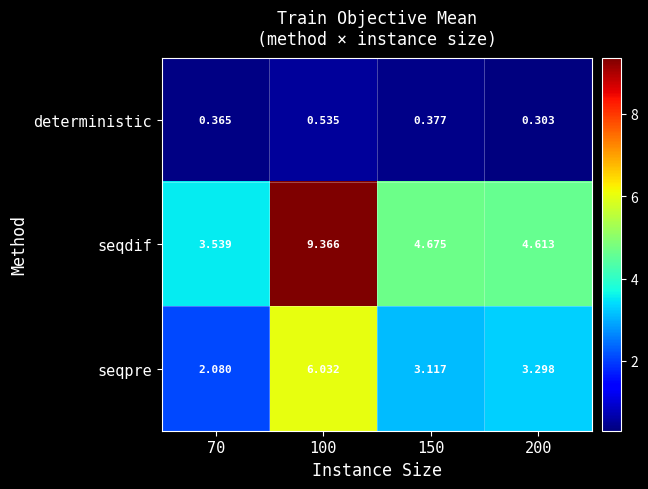

What is the difference between the highest and lowest values at 200?

4.3